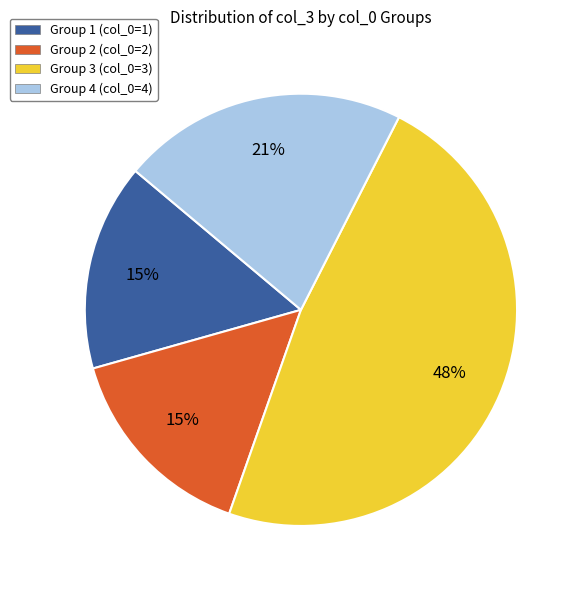

Approximately how many times larger is the value at Group 4 (col_0=4) compared to Group 2 (col_0=2)?

1.4